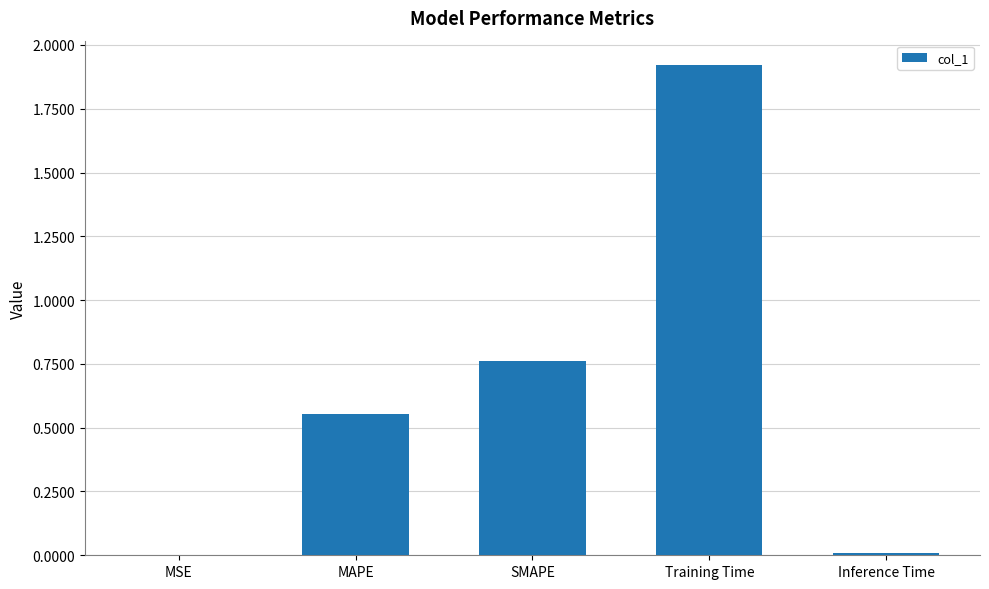

Is it true that the value at MSE is 0.0?

True